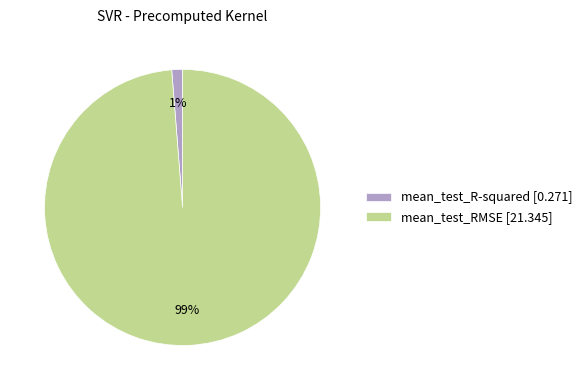

How many segments does this pie chart have?

2